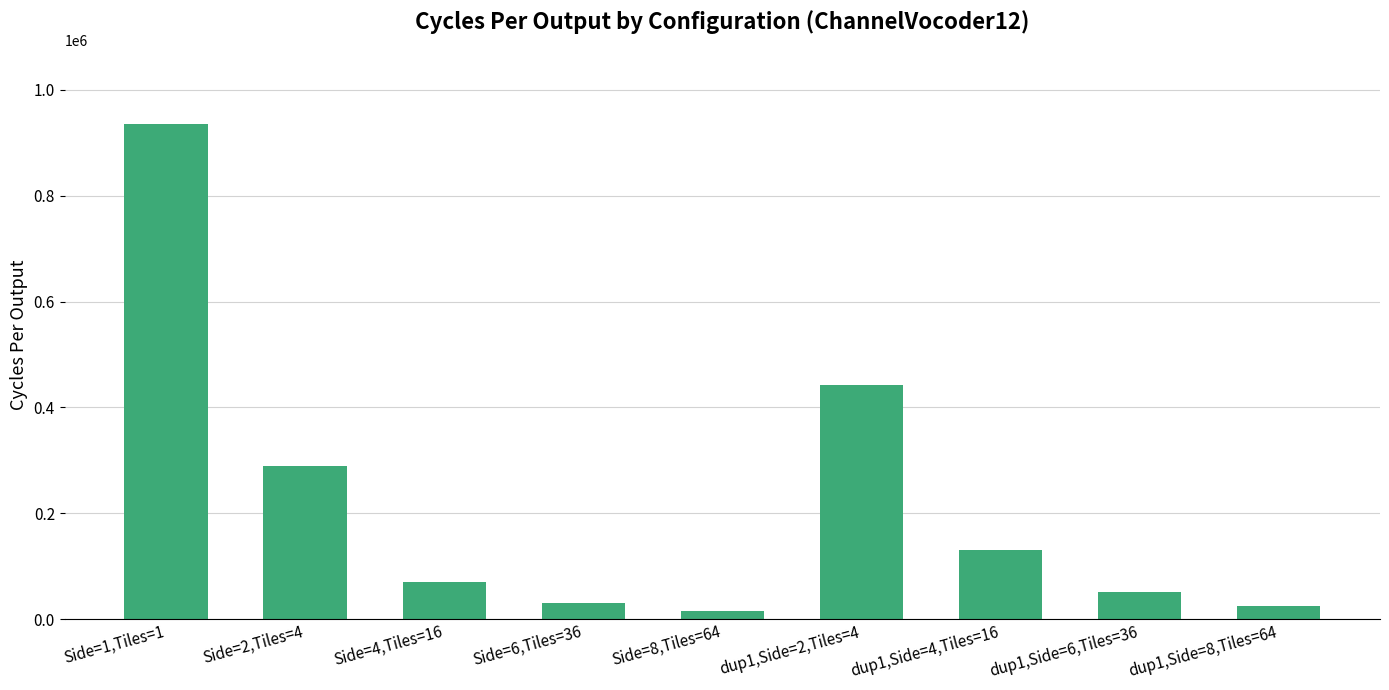

Which has a higher value, Side=4,Tiles=16 or dup1,Side=4,Tiles=16?

dup1,Side=4,Tiles=16